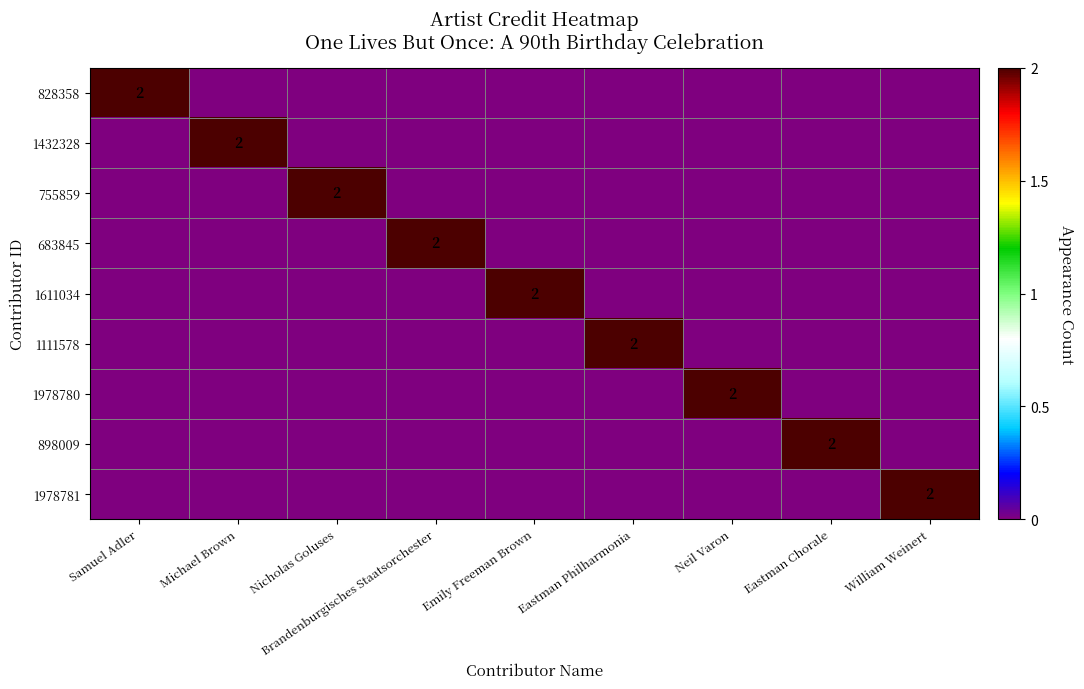

The 1111578 series shows 2 at Eastman Philharmonia. True or false?

True